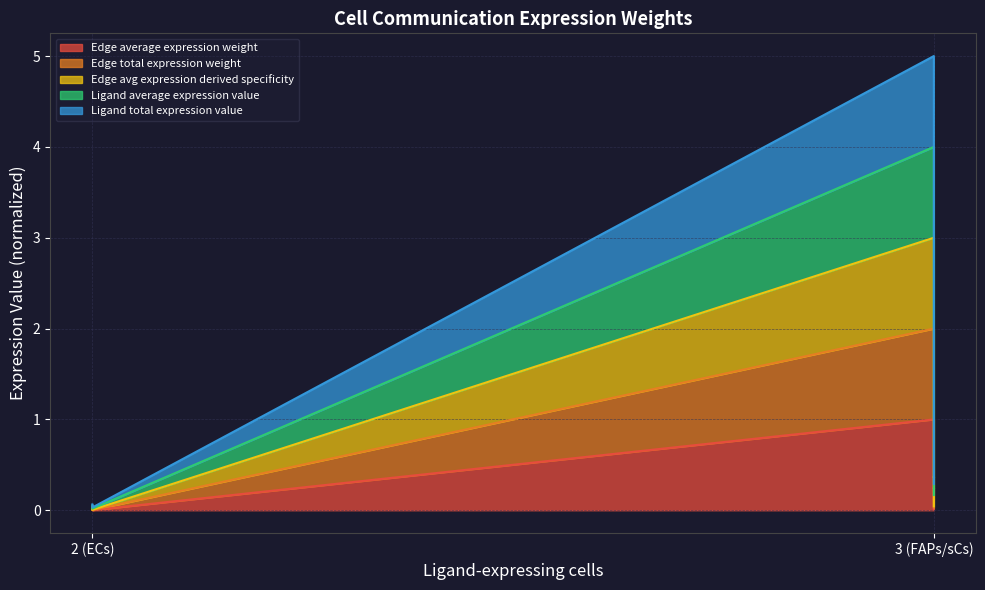

Is it true that Edge avg expression derived specificity equals 0.0 at 2 (ECs)?

True